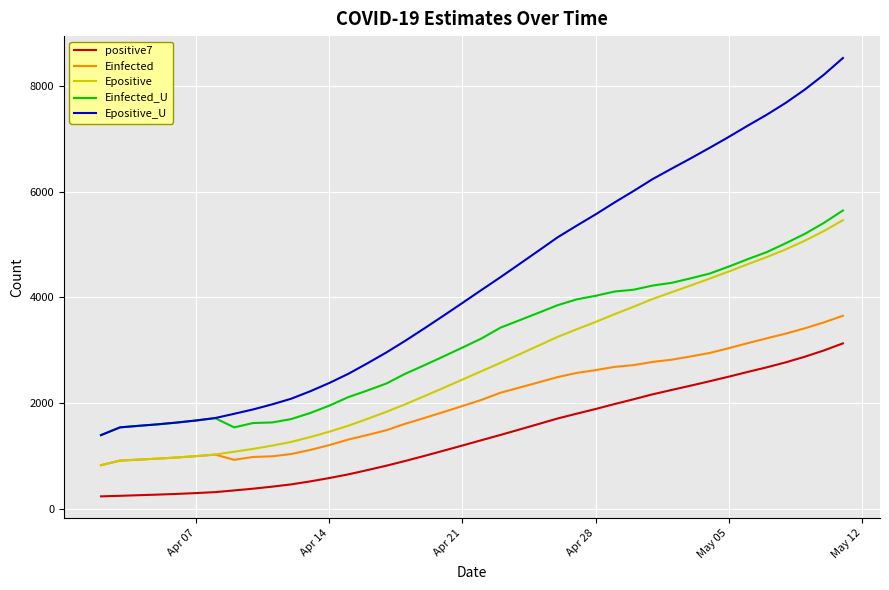

Which series has the largest range (max minus min)?

Epositive_U